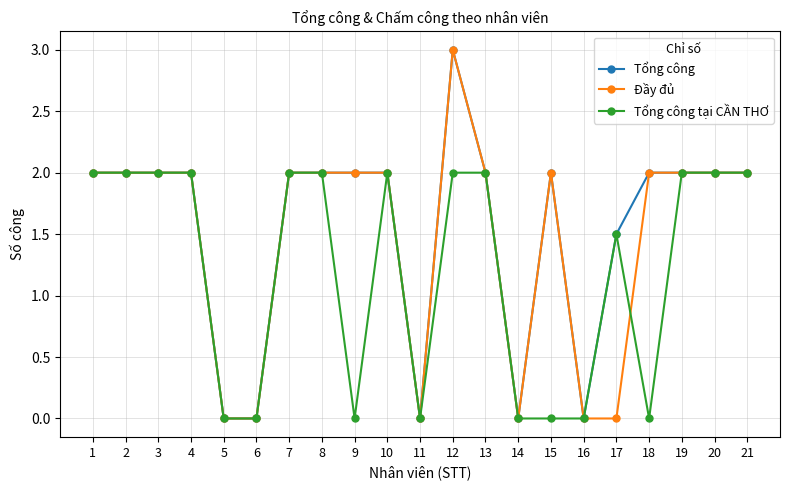

Where is Tổng công nearest to the value 1?

17